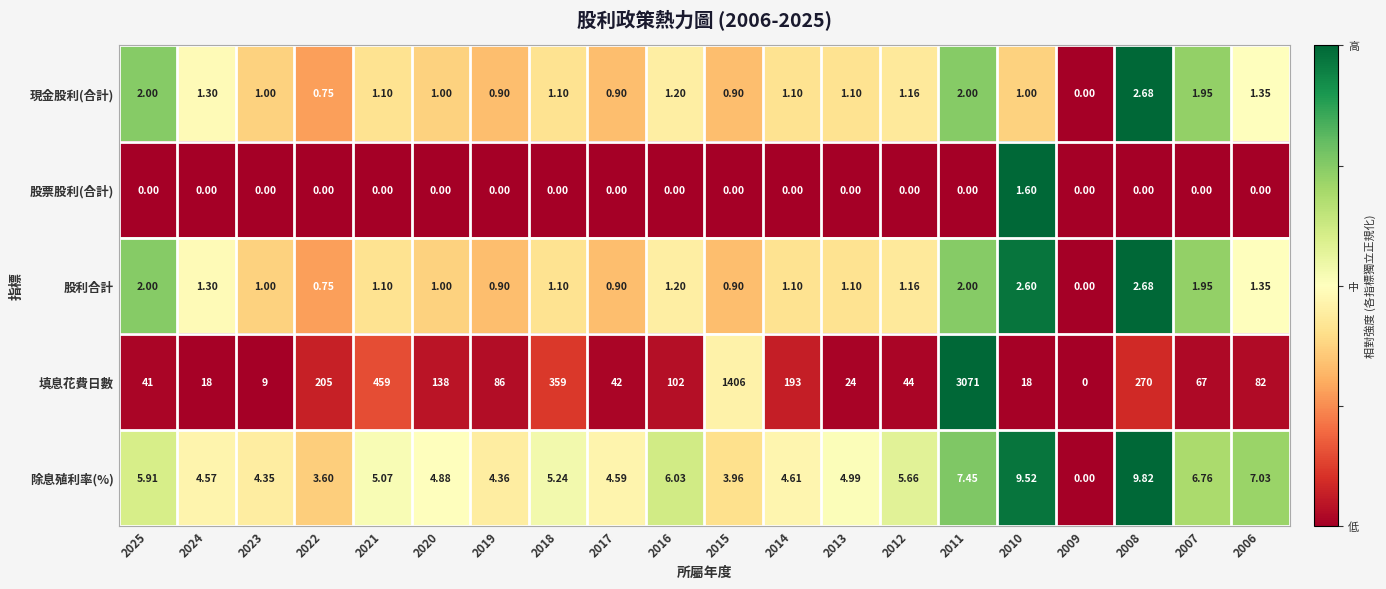

Between 2019 and 2017, which series saw the biggest shift?

填息花費日數